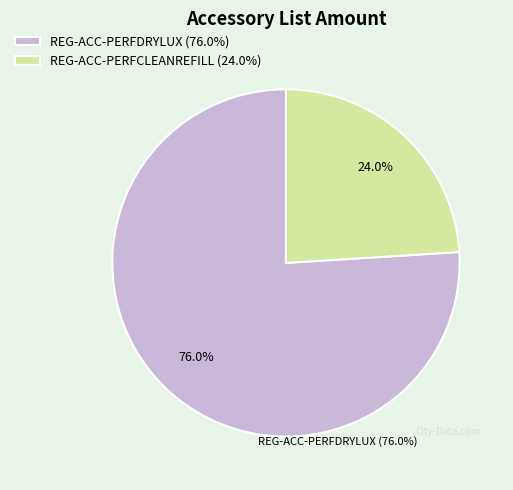

How many slices are in this pie chart?

2